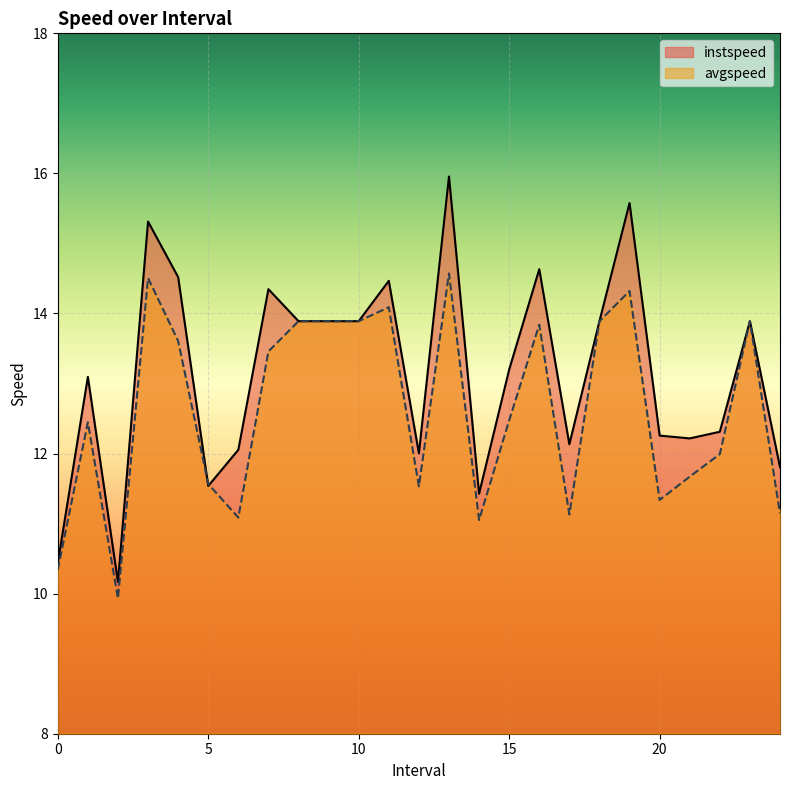

At which category is the sum across all series the highest?

13.0